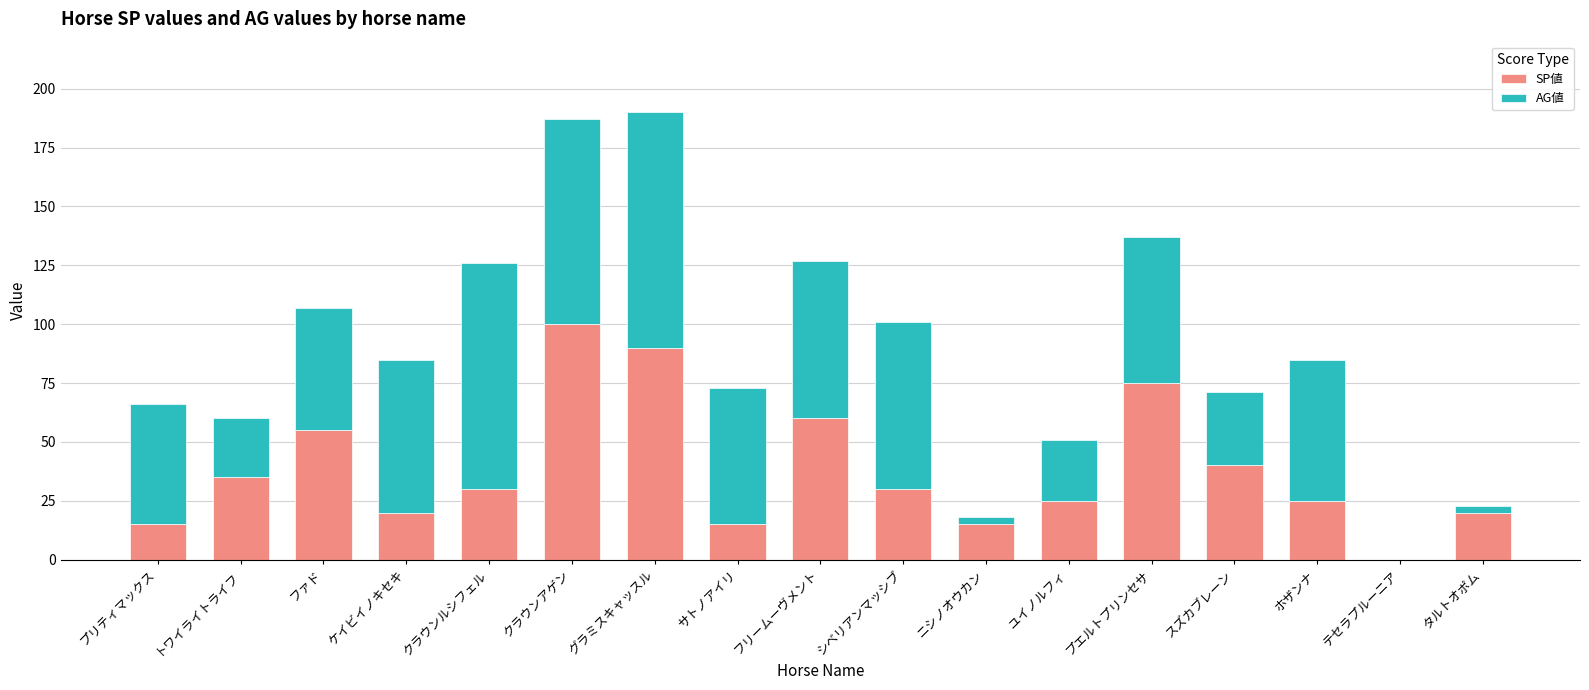

How many distinct data groups are displayed?

2